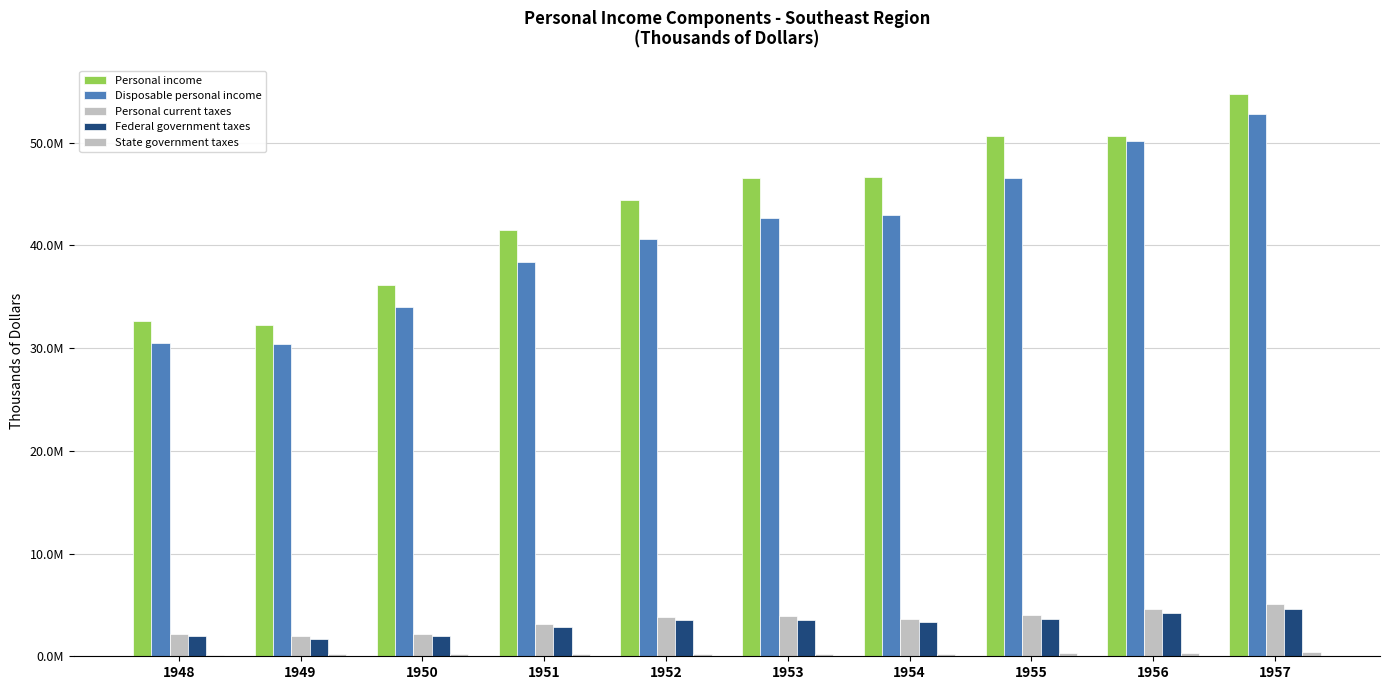

Are the bars horizontal?

No